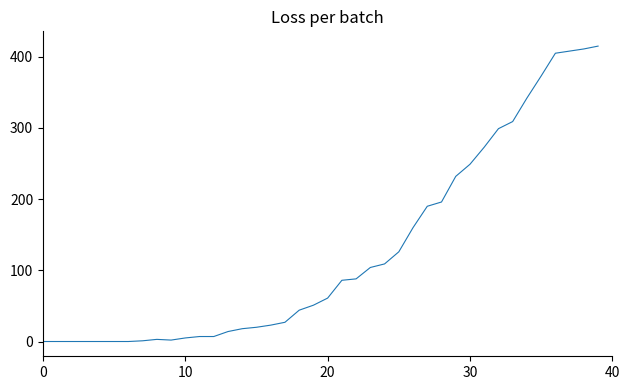

What is the difference between the maximum and minimum values?

415